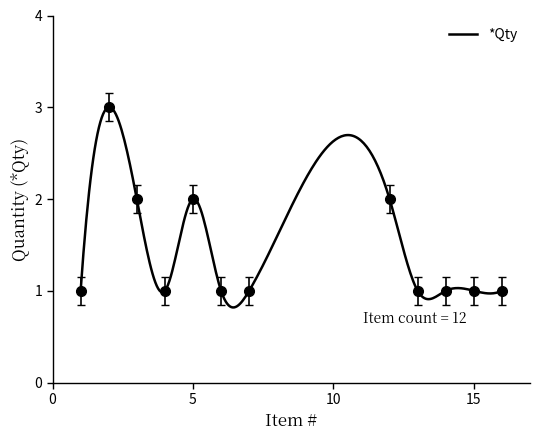

Reading left to right, what are all the values shown in this chart?

1	3	2	1	2	1	1	2	1	1	1	1